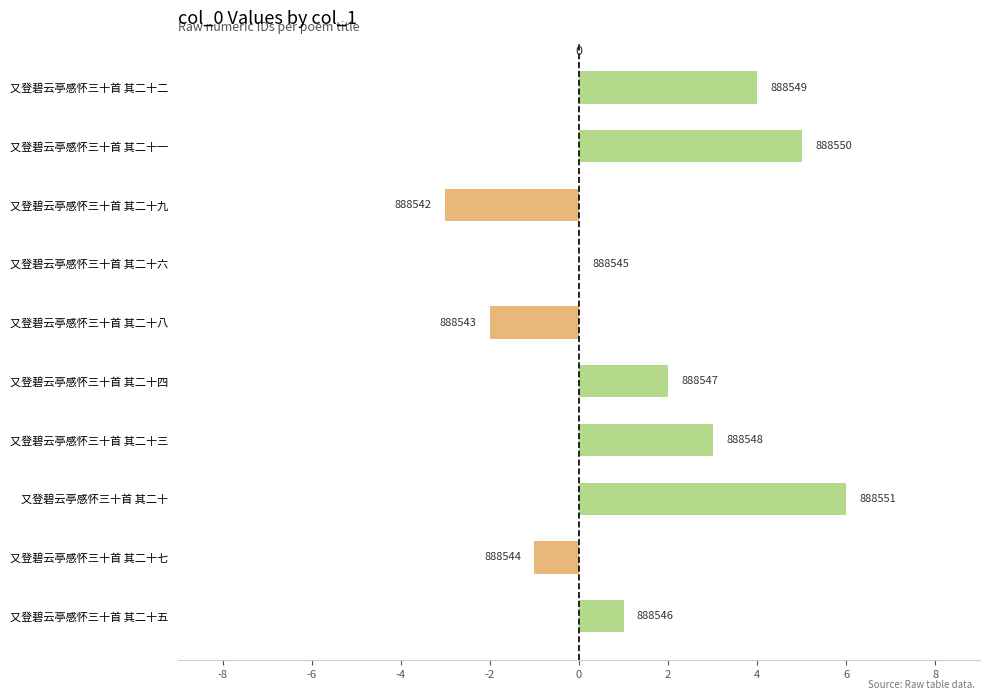

Are the bars horizontal?

Yes